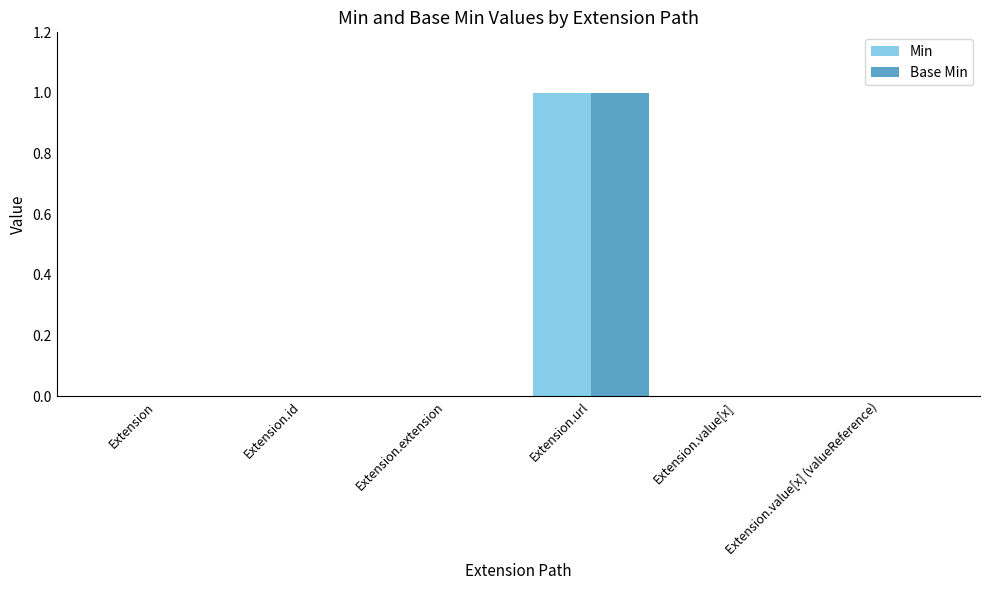

True or false: Min has a value of -1 at Extension.value[x] (valueReference).

False